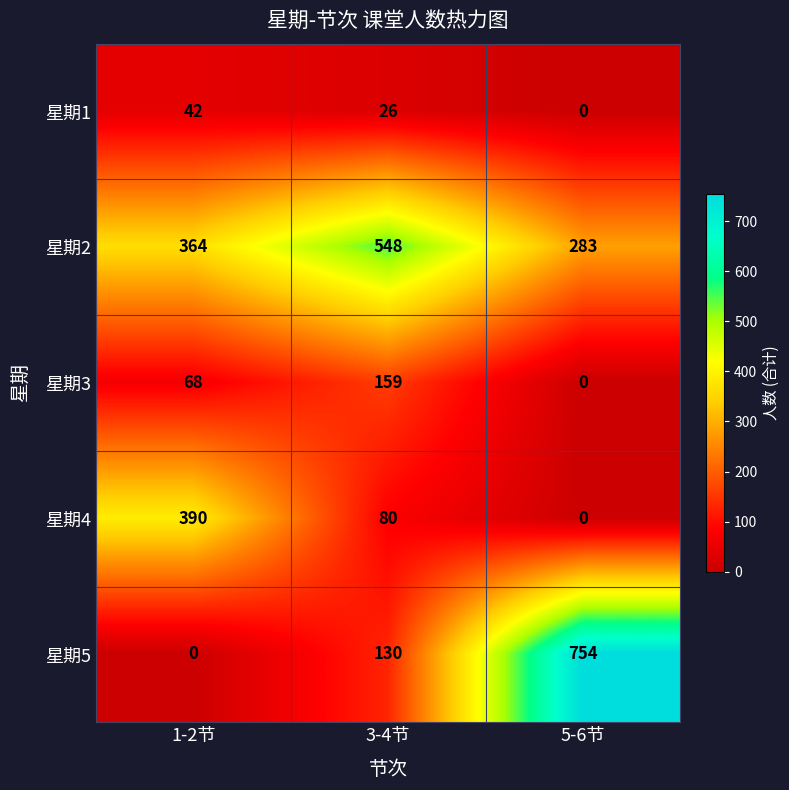

Rank the series by their maximum value, from highest to lowest.

星期5, 星期2, 星期4, 星期3, 星期1